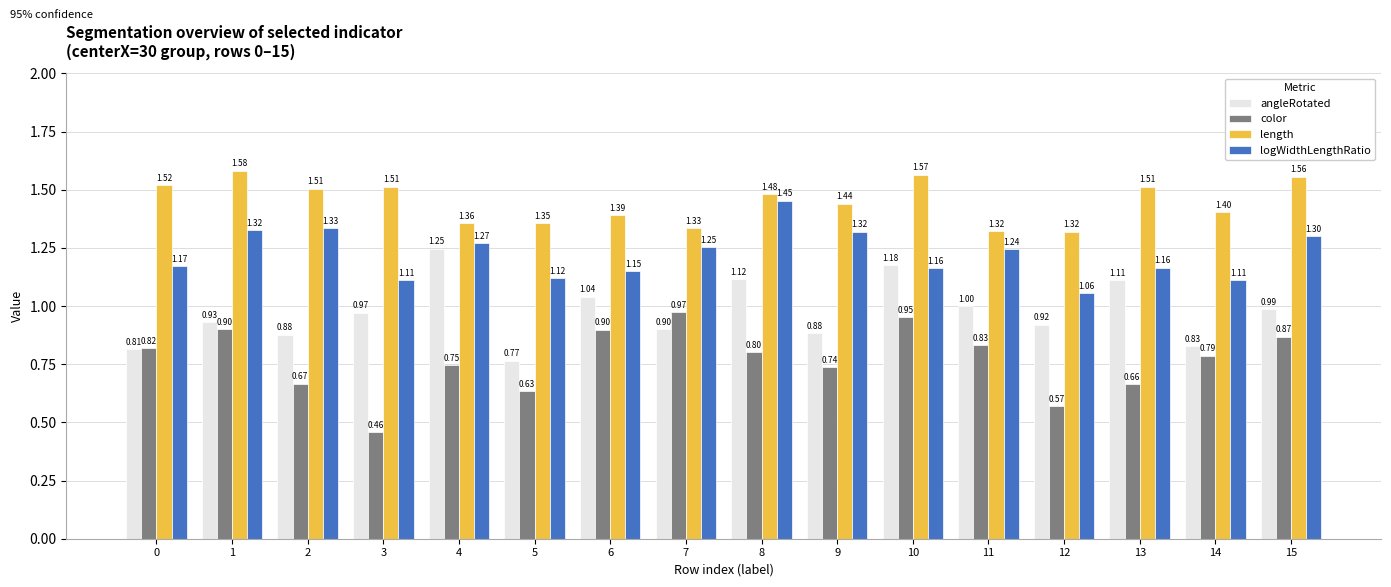

At how many categories does at least one series exceed 0?

16